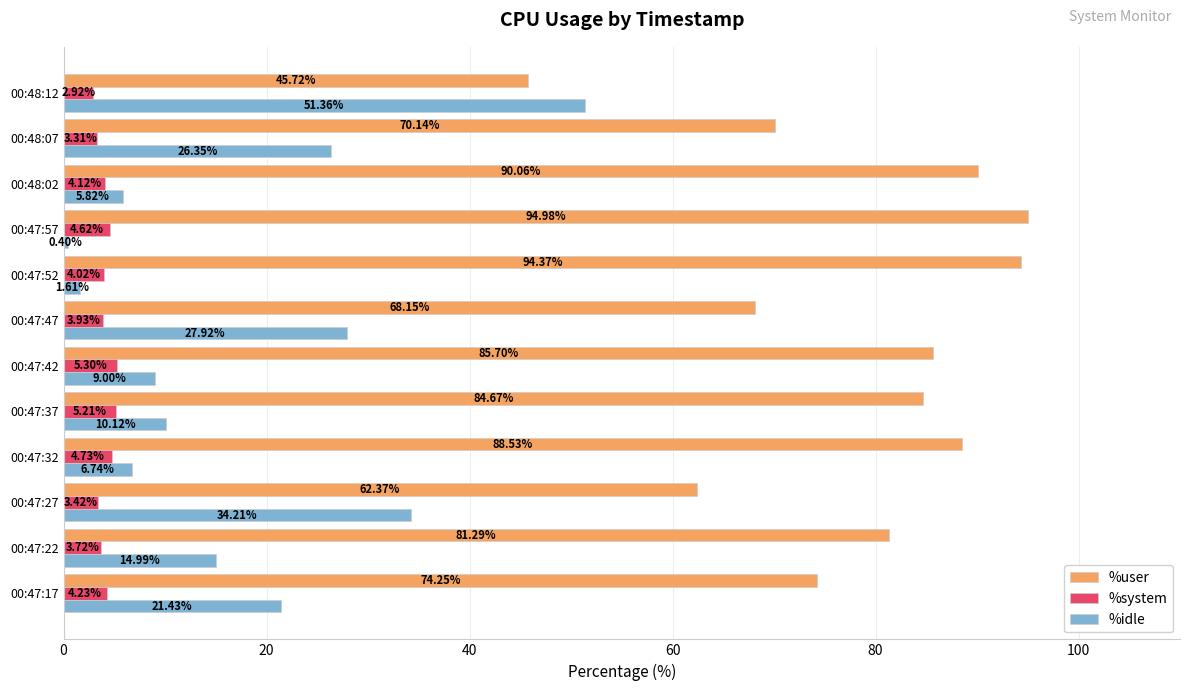

What is the total value across all series at 00:47:47?

100.0